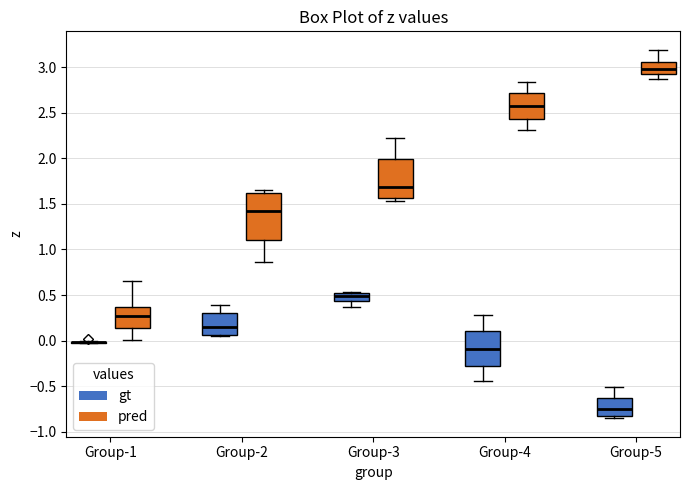

Where is the lower edge of the box for Group-2 (pred) on the y-axis? The values are not printed on the chart, so give them approximately, as read against the axis.

1.10